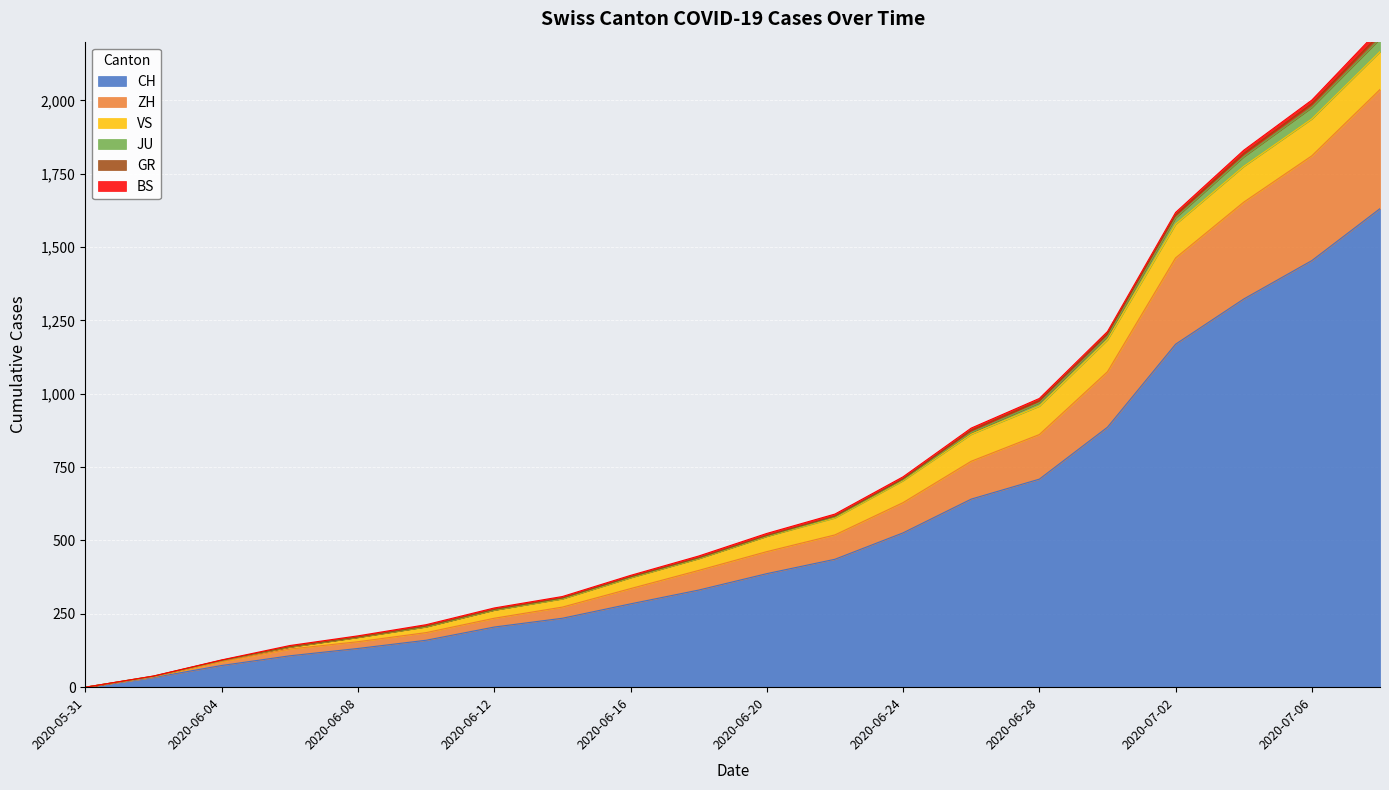

List the labels in order of CH value, largest first.

2020-07-08, 2020-07-06, 2020-07-04, 2020-07-02, 2020-06-30, 2020-06-28, 2020-06-26, 2020-06-24, 2020-06-22, 2020-06-20, 2020-06-18, 2020-06-16, 2020-06-14, 2020-06-12, 2020-06-10, 2020-06-08, 2020-06-06, 2020-06-04, 2020-06-02, 2020-05-31